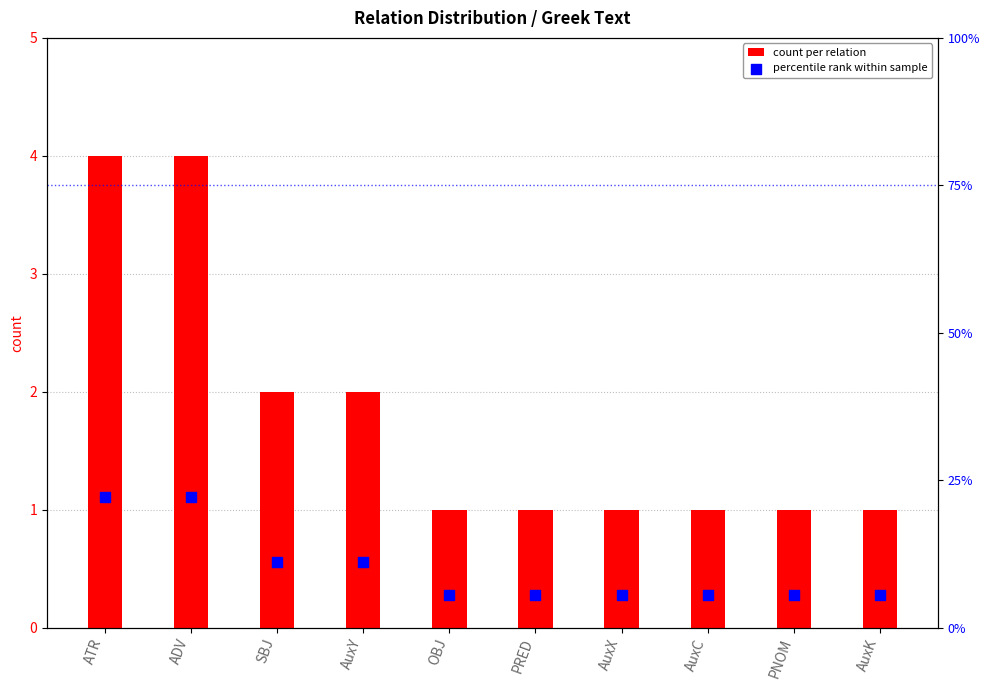

Which series reaches the maximum Y coordinate?

percentile rank within sample